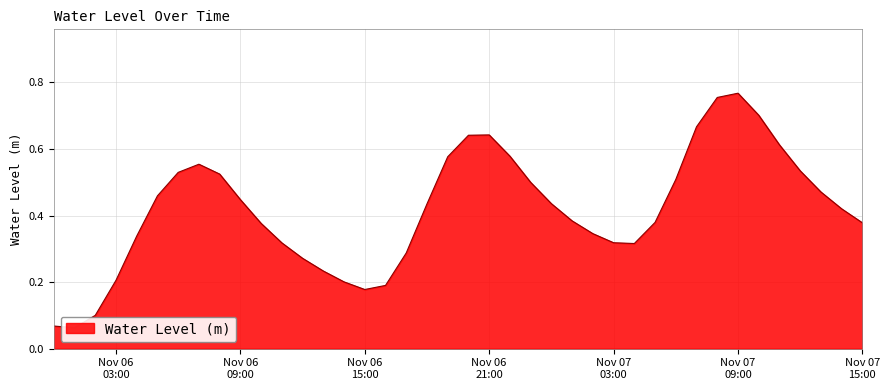

True or false: the data shows 0.1 at 2023-11-07 02:00:00.

False